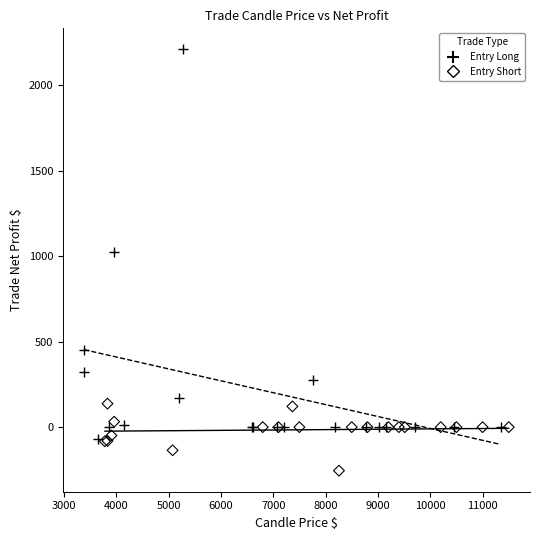

Which series reaches the maximum Y coordinate?

Entry Long